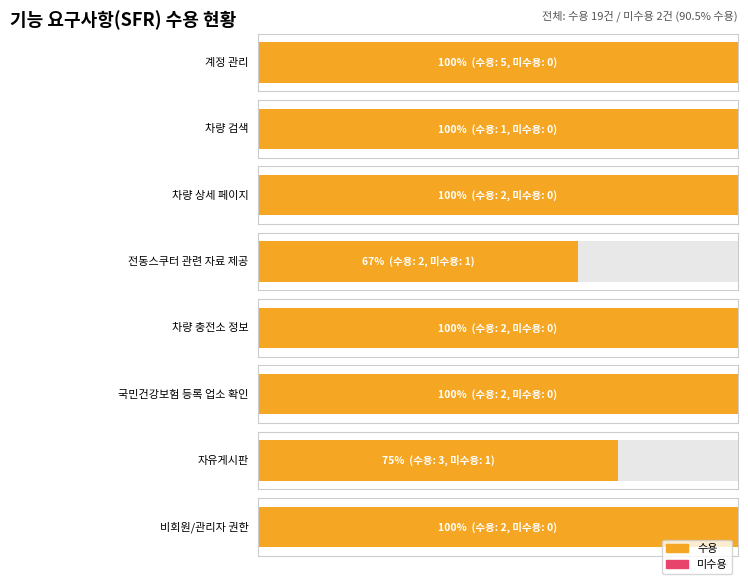

Reading left to right, what are all the values shown in this chart?

수용: 19	19
미수용: 2	2